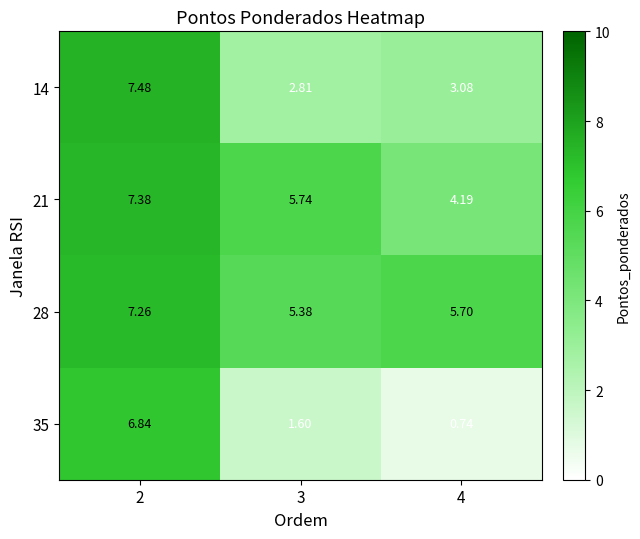

Is the value of 21 at 2 greater than the value of 35 at 4?

Yes